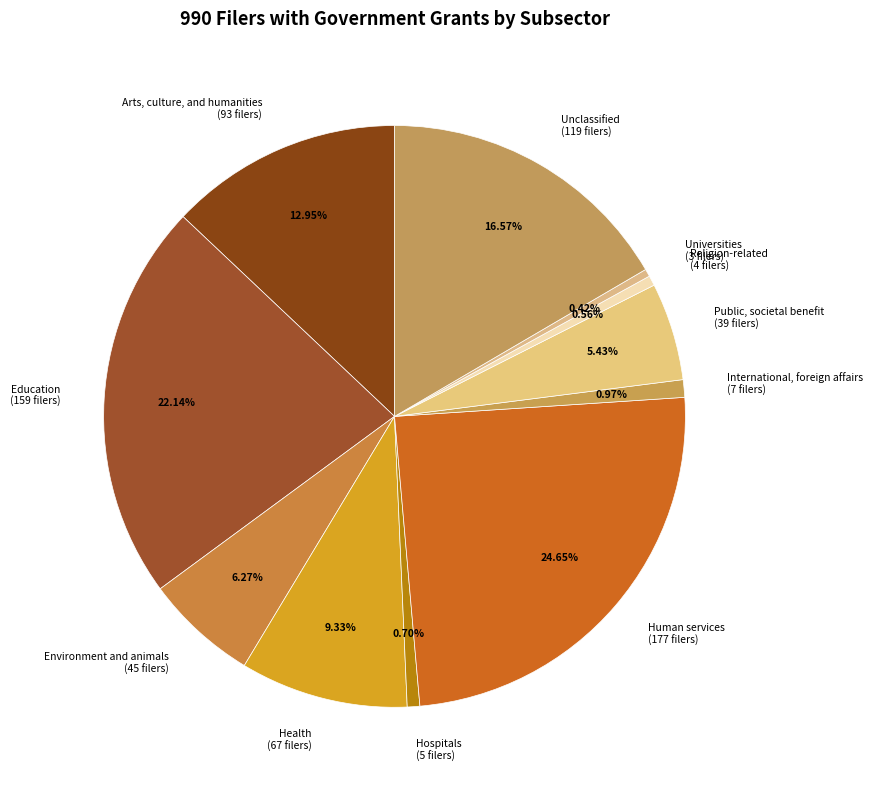

Is there any slice that represents more than half of the pie?

No